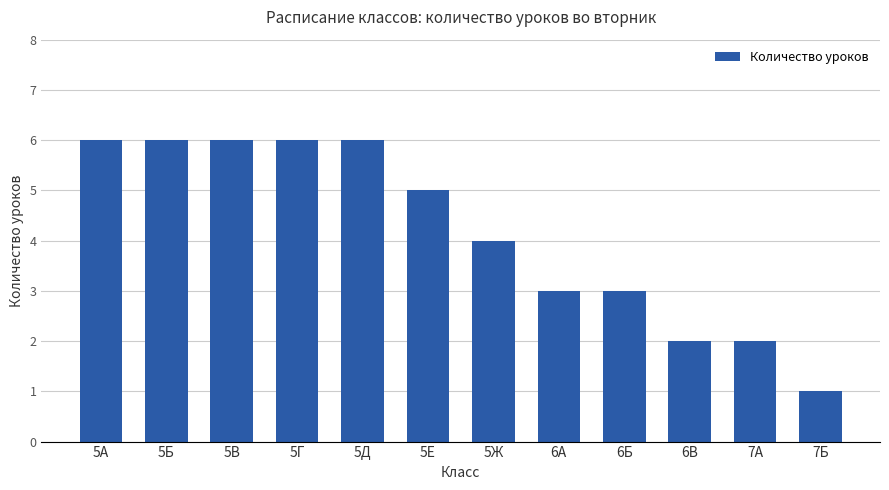

Reading left to right, list all the values displayed in this chart.

6	6	6	6	6	5	4	3	3	2	2	1